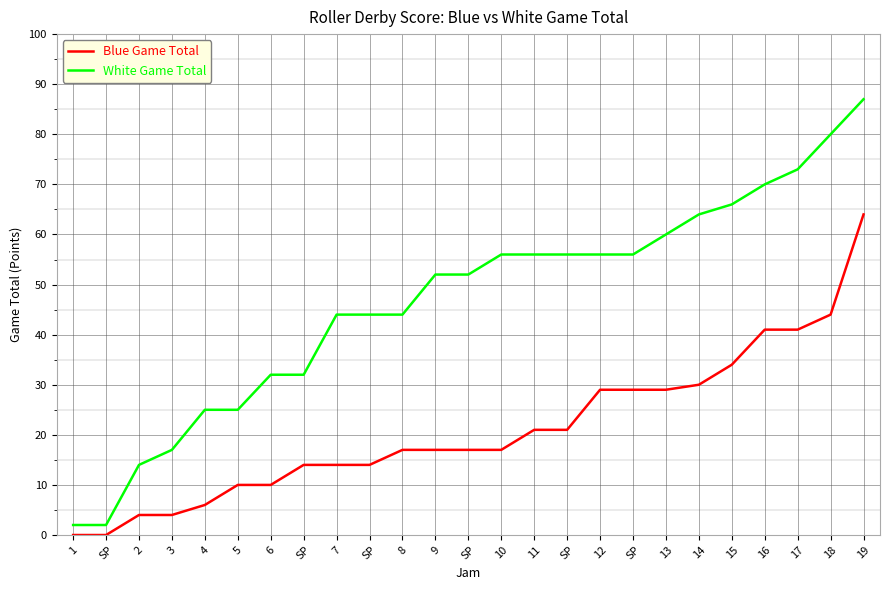

Does the chart have visible grid lines?

Yes